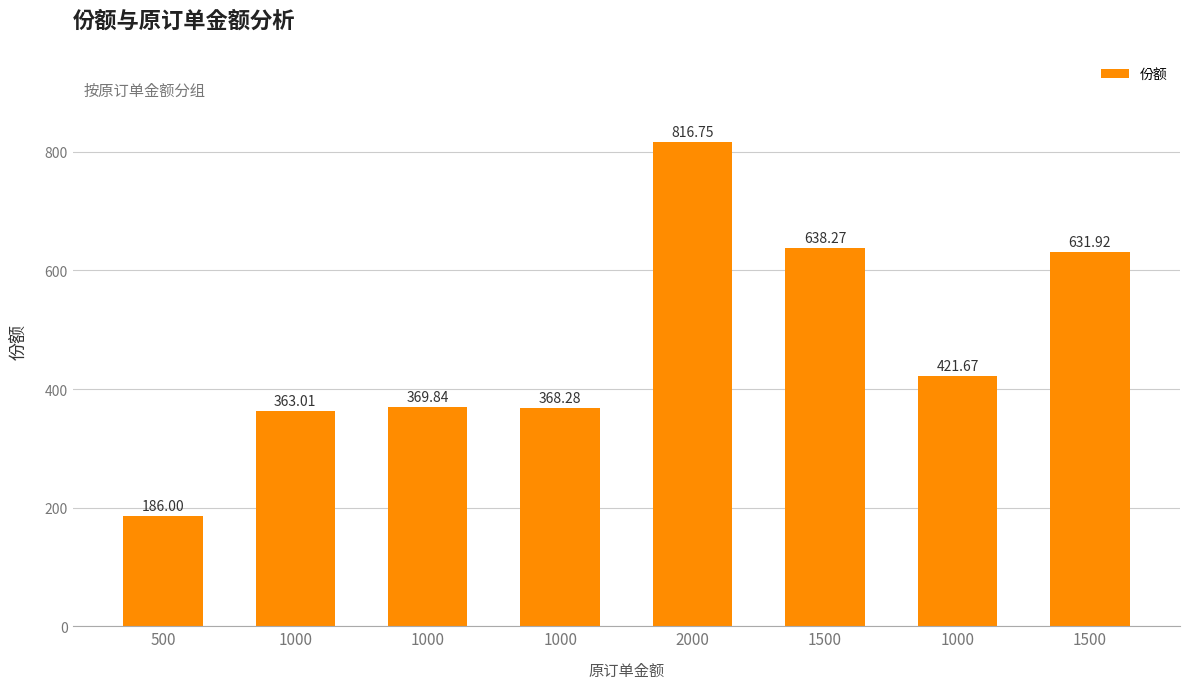

Which label corresponds to the smallest value in the chart?

500